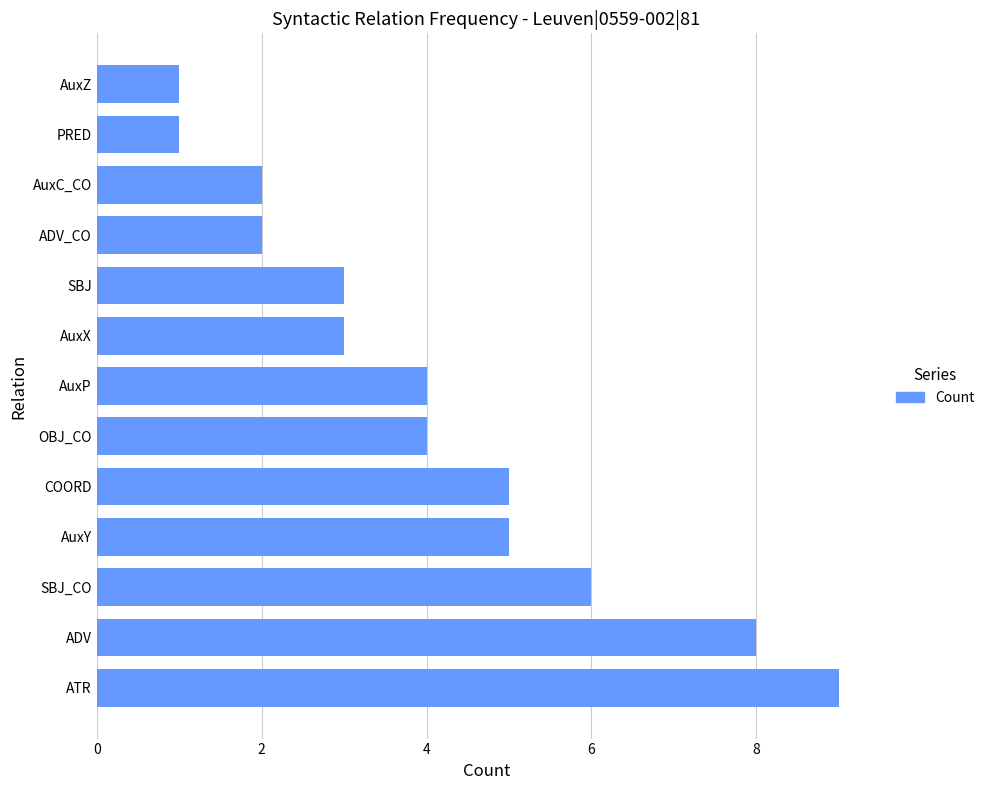

What value does the data have at SBJ_CO?

6